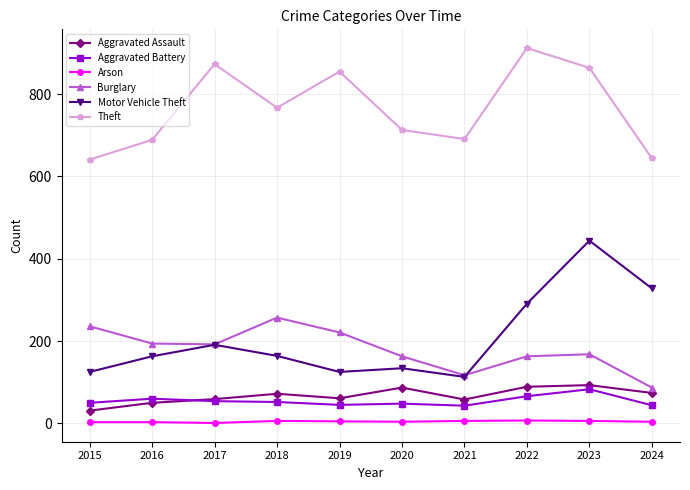

What is the difference between the maximum and minimum values in the Burglary series?

170